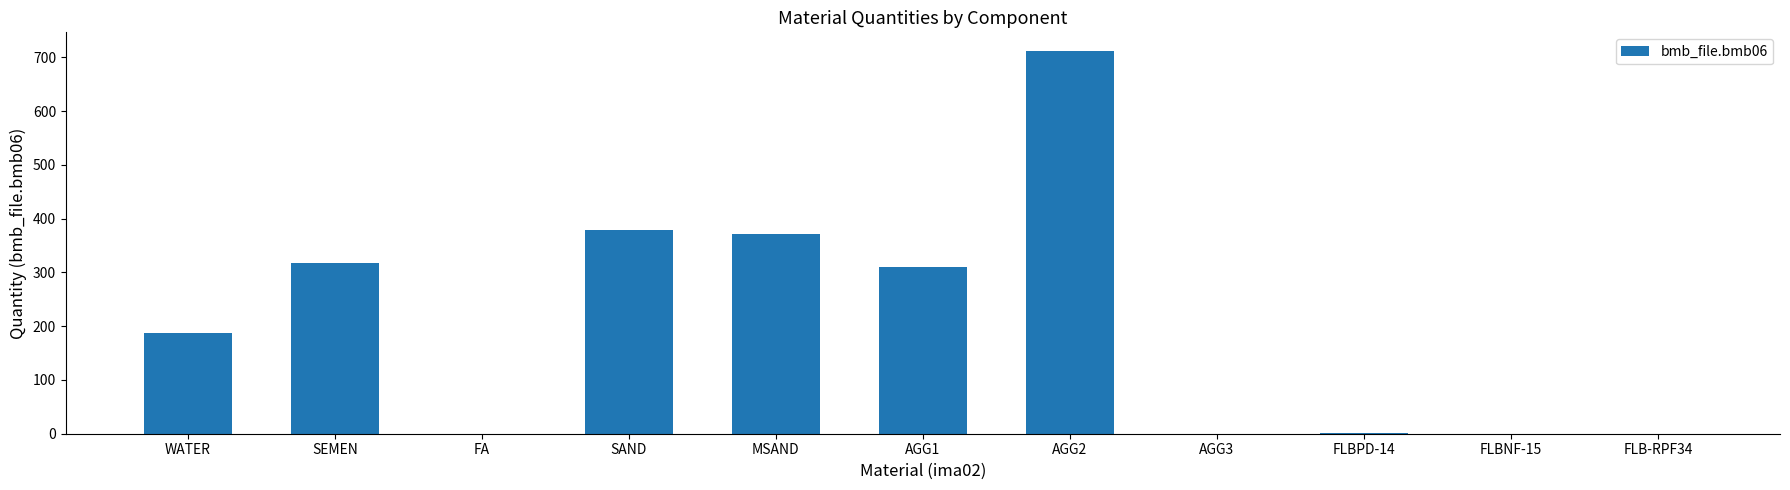

How many categories are shown in the chart?

11